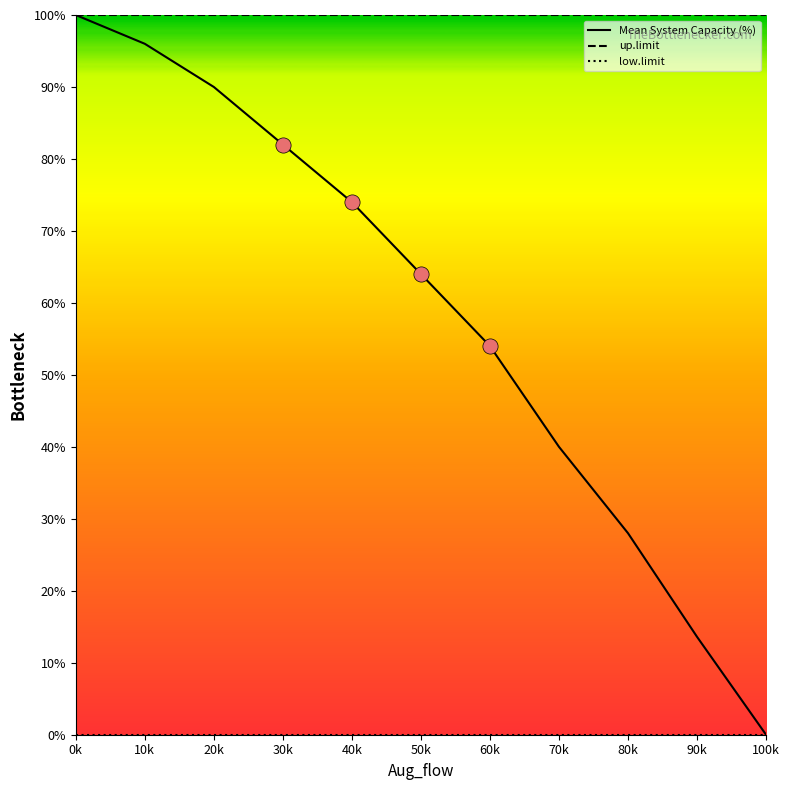

What is the total value across all series at 60k?

154.0